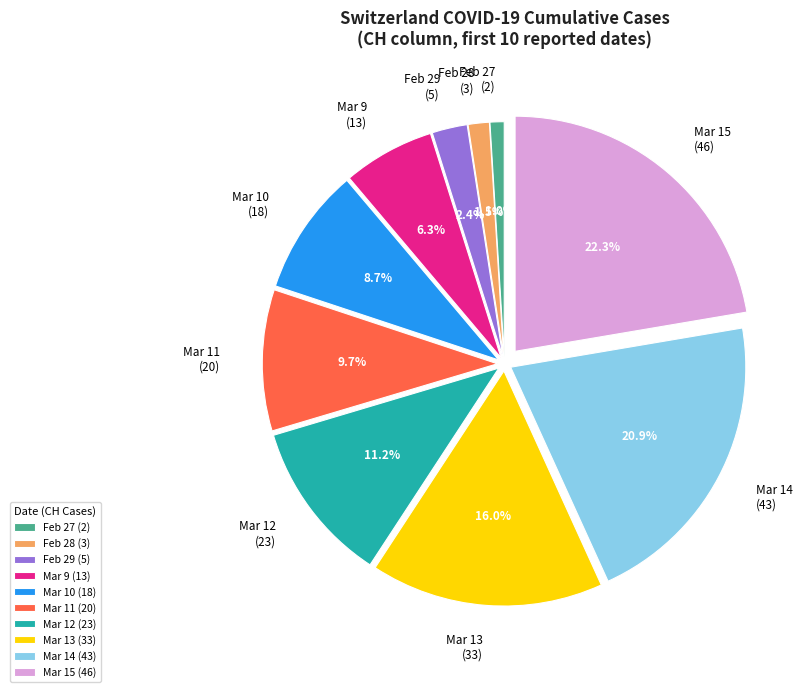

What is the largest slice in the pie chart?

Mar 15 (46)